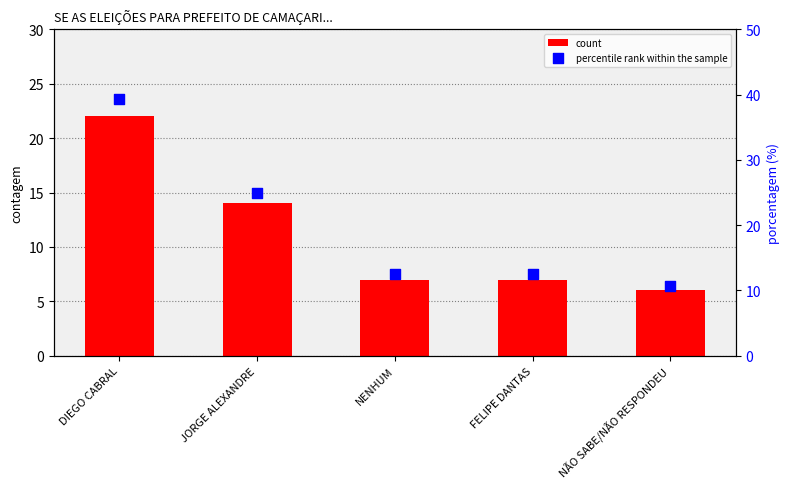

What are all the series names shown in the legend?

count, percentile rank within the sample